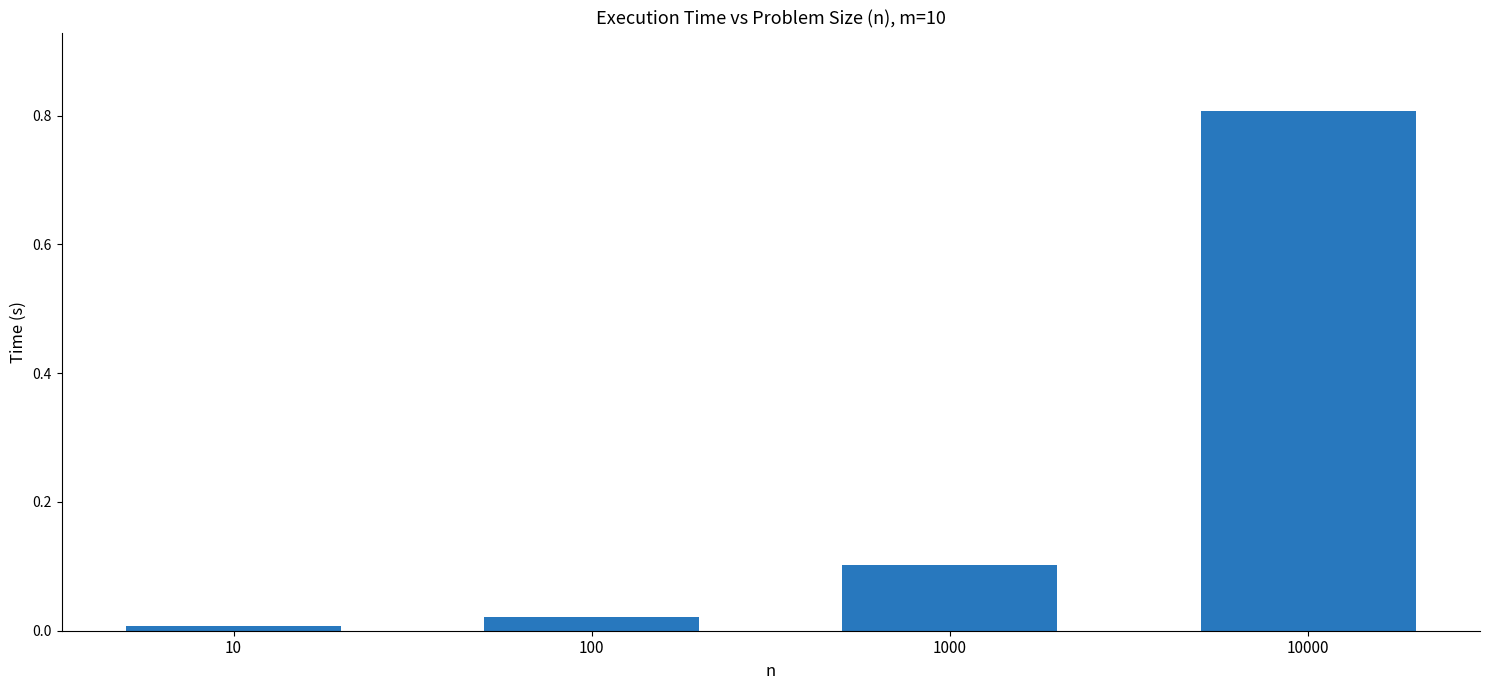

At which category does the chart reach its minimum across all series?

10